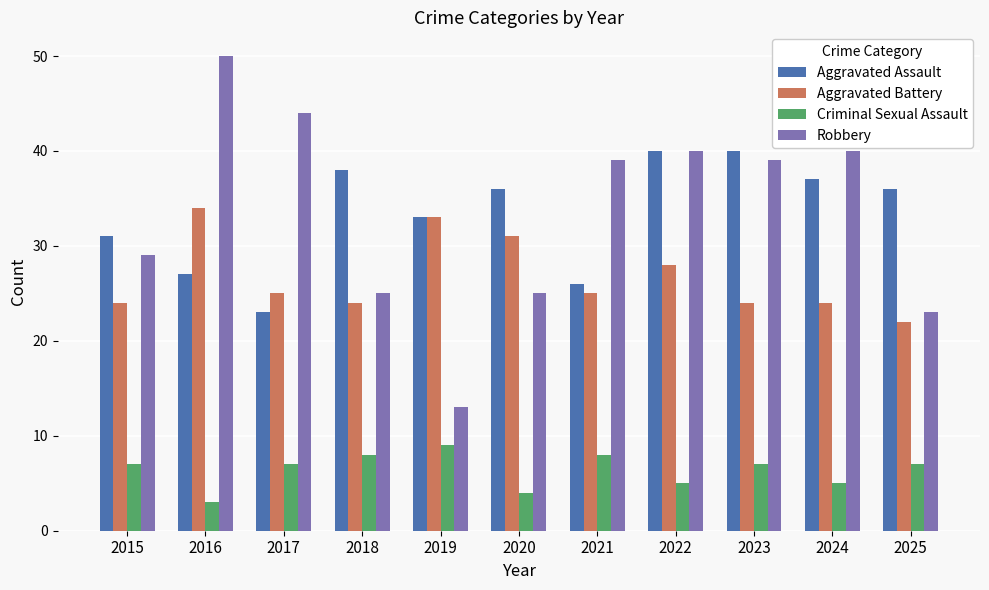

At which label is Aggravated Assault closest to 31?

2015